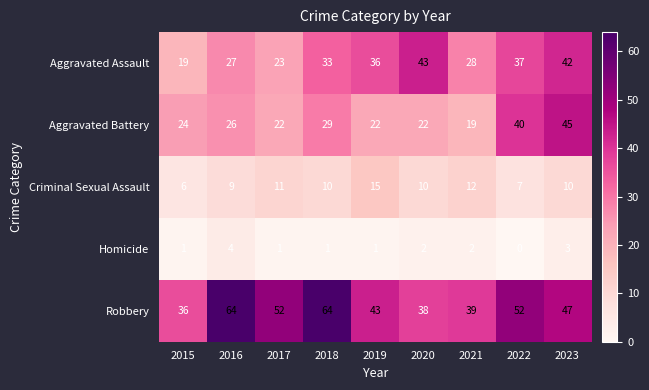

At 2020, list the series in order from largest to smallest.

Aggravated Assault, Robbery, Aggravated Battery, Criminal Sexual Assault, Homicide